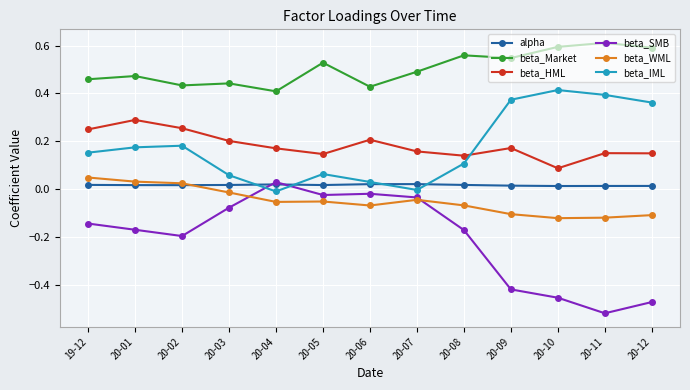

In beta_SMB, how many points are higher than both neighbors (excluding endpoints)?

2